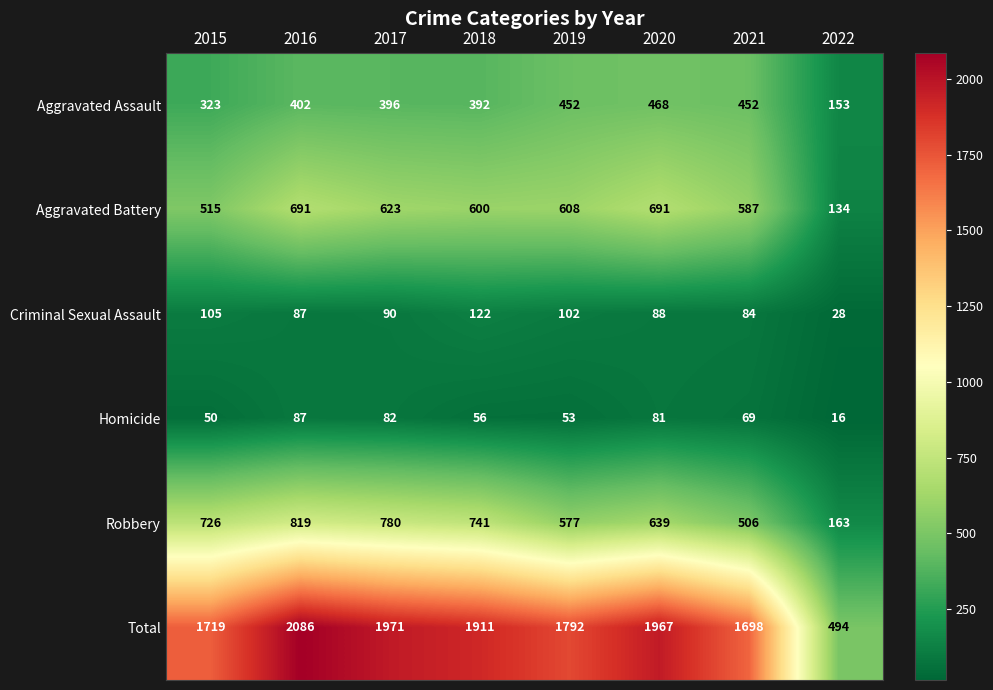

Which series has the largest range (max minus min)?

Total